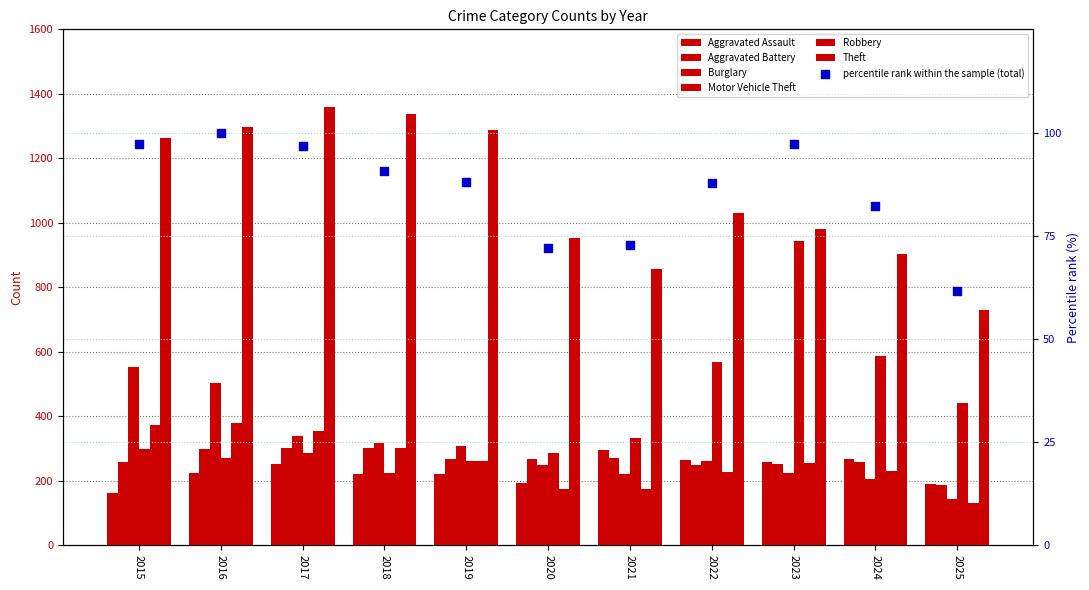

Which series has the largest total across all categories?

Theft